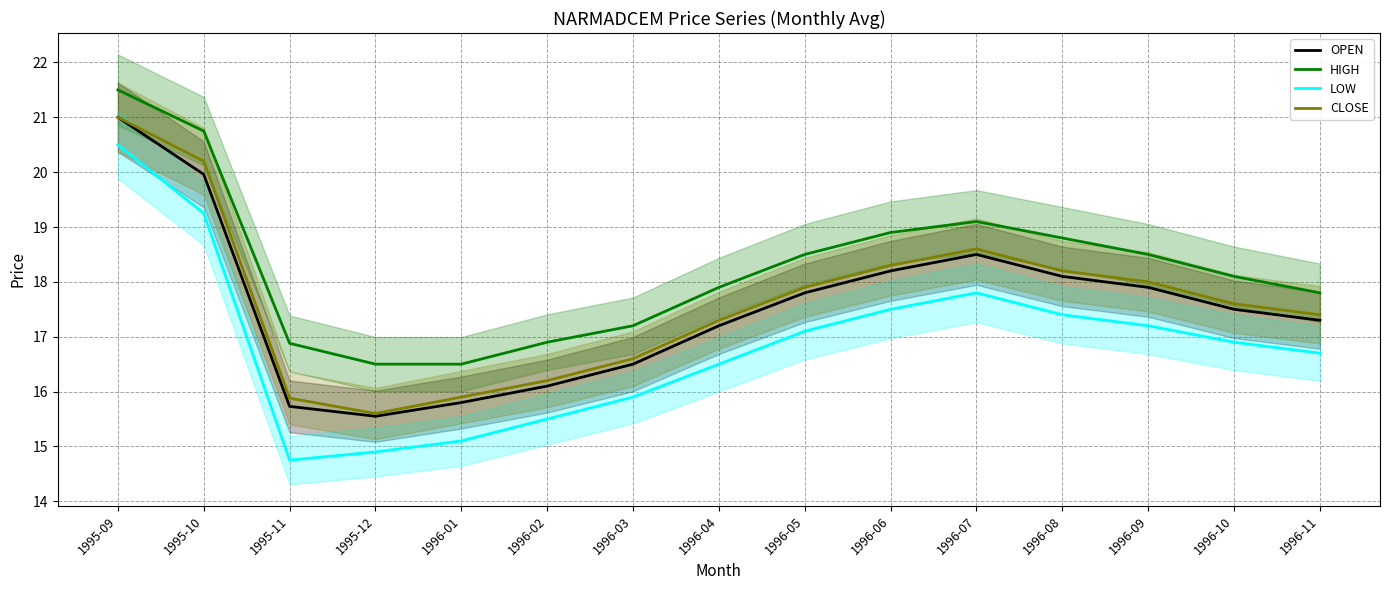

Is it true that CLOSE equals 20.2 at 1995-10?

True